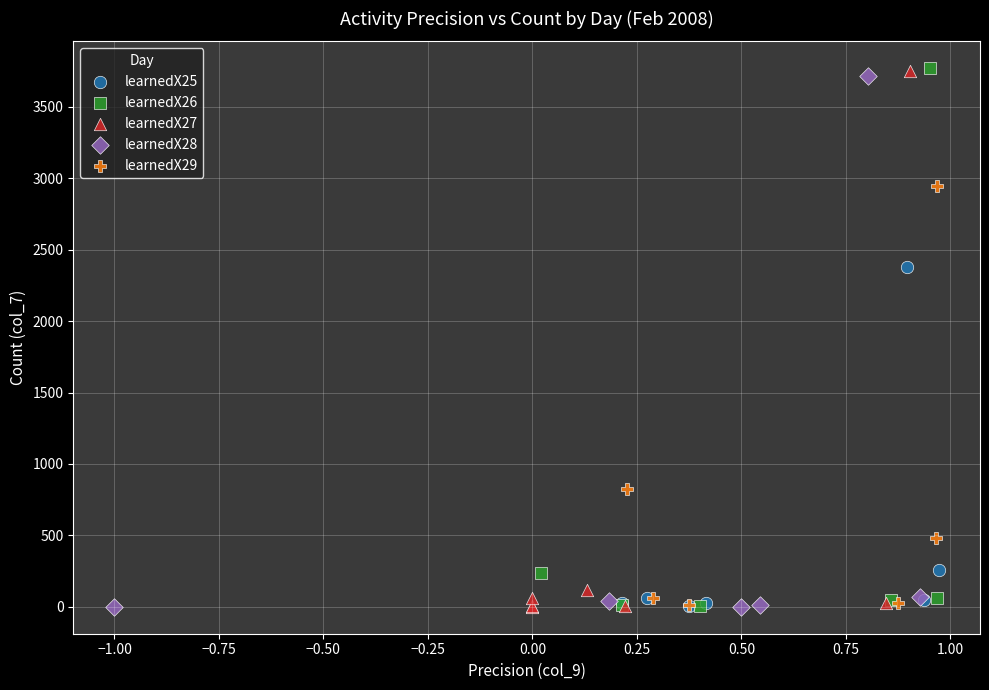

What are all the series names shown in the legend?

learnedX25, learnedX26, learnedX27, learnedX28, learnedX29